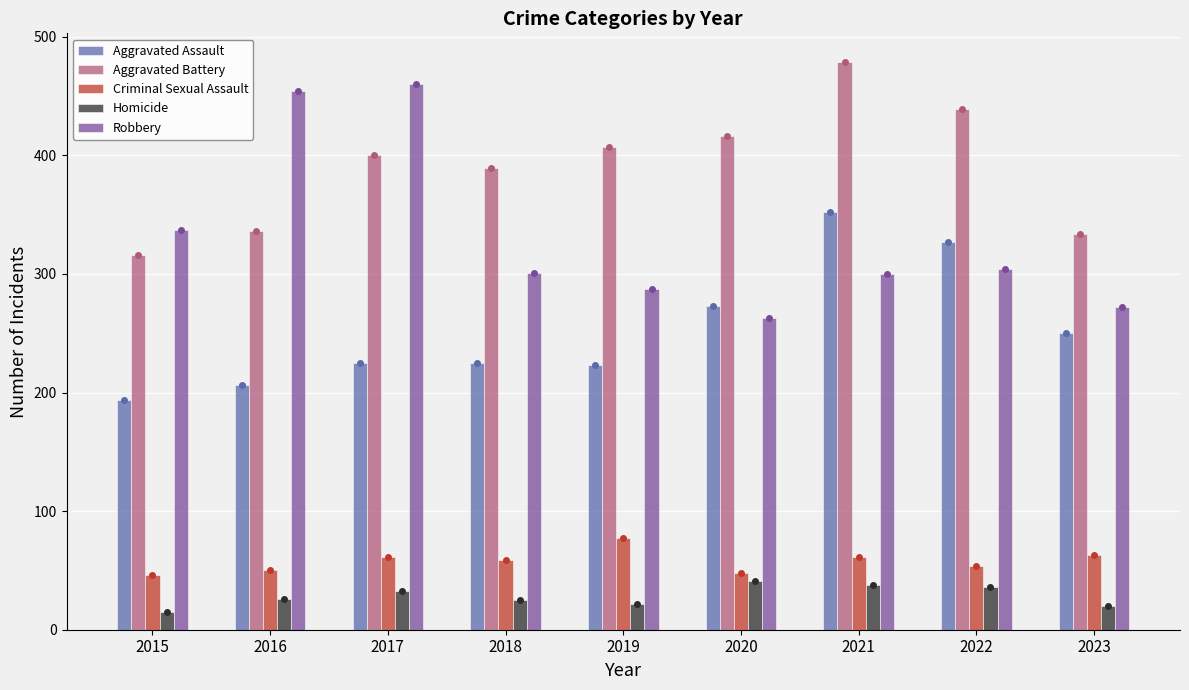

What is the maximum value shown in the chart?

479